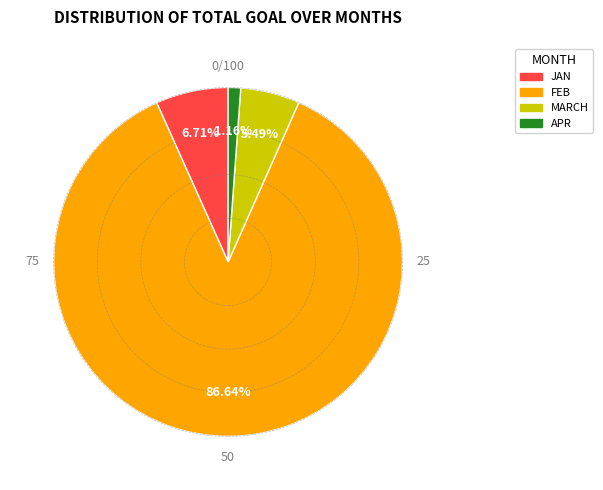

True or false: APR accounts for 10% of the total.

False